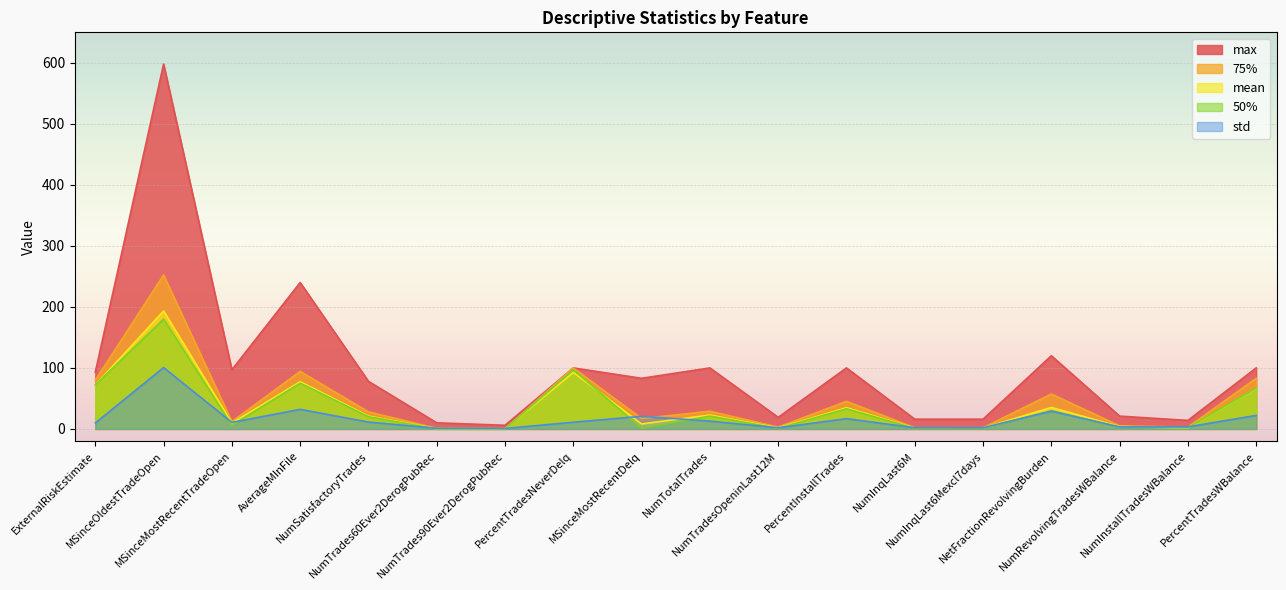

Reading left to right, extract all data points from this chart.

mean: 72.0	193.4	9.6	77.4	21.1	0.5	0.4	92.6	8.2	22.8	1.8	34.8	1.6	1.5	35.2	3.9	1.7	66.5
std: 9.8	100.6	10.7	32.1	11.3	1.1	0.8	11.0	20.7	12.8	1.9	16.9	2.0	1.9	29.1	3.3	3.4	22.2
50%: 72.0	180.0	6.0	75.0	20.0	0.0	0.0	97.0	1.0	21.0	1.0	33.0	1.0	1.0	30.0	3.0	2.0	67.0
75%: 80.0	252.2	12.0	94.2	28.0	1.0	0.0	100.0	17.0	29.0	3.0	45.2	2.0	2.0	57.2	5.0	3.0	83.0
max: 93.0	598.0	97.0	240.0	78.0	10.0	6.0	100.0	83.0	100.0	19.0	100.0	16.0	16.0	120.0	21.0	14.0	100.0